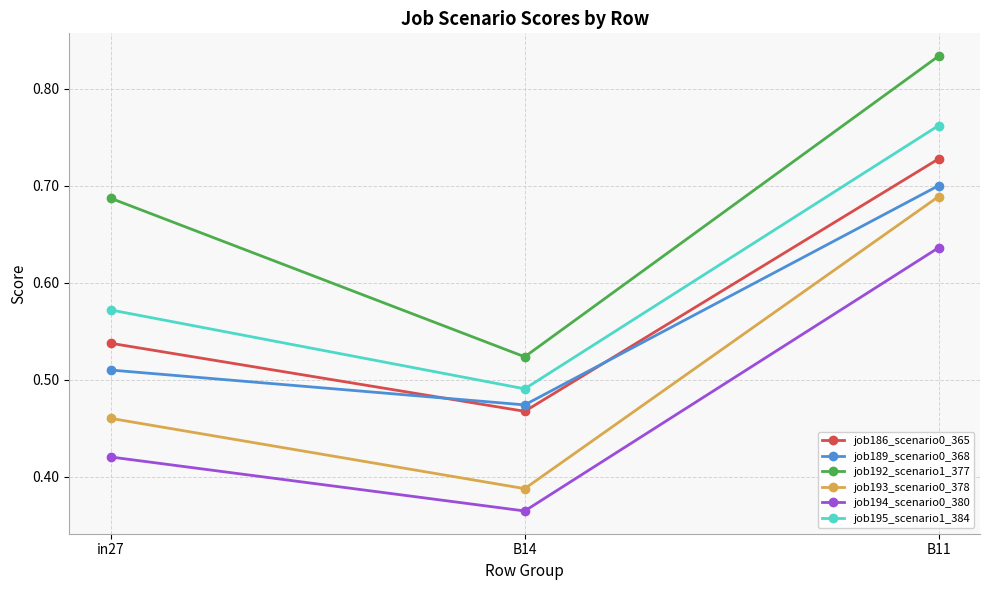

List the labels in order of job194_scenario0_380 value, smallest first.

B14, in27, B11